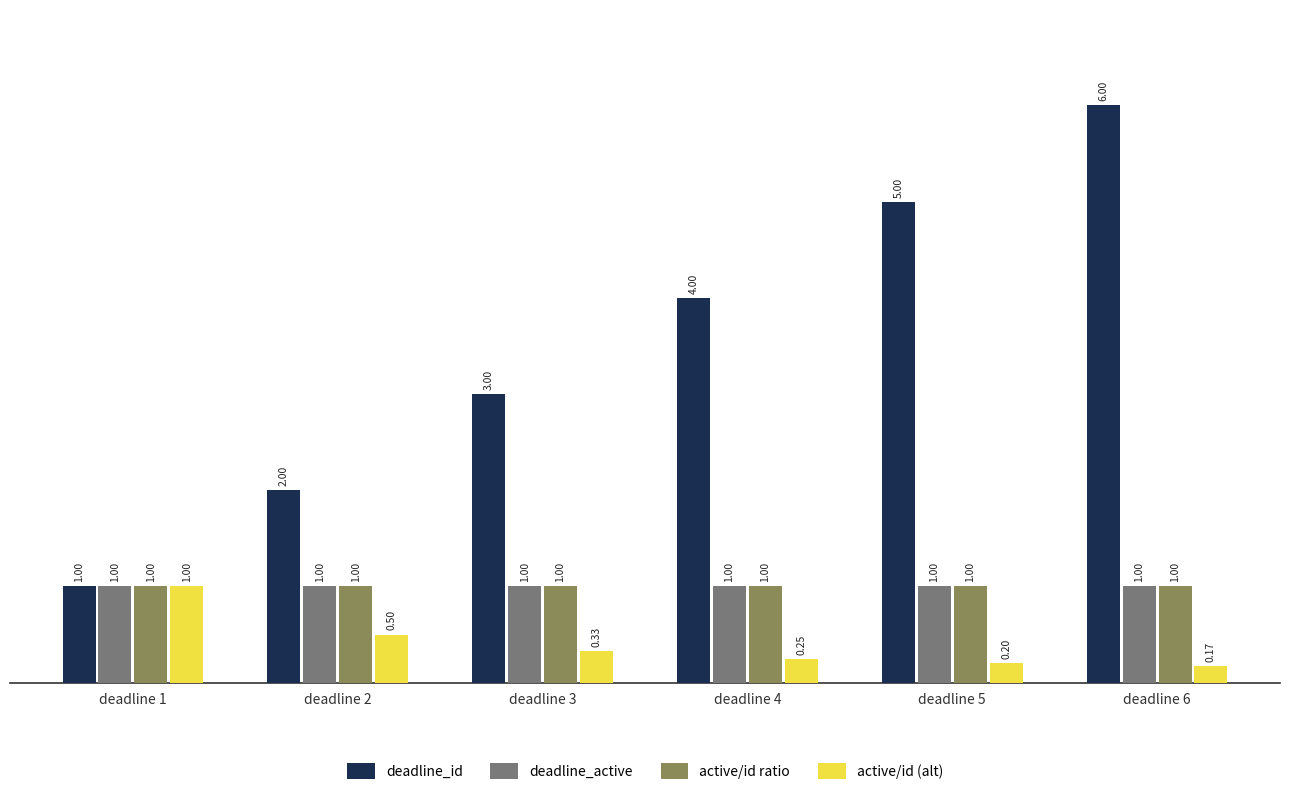

The active/id ratio series shows 1.0 at deadline 3. True or false?

True